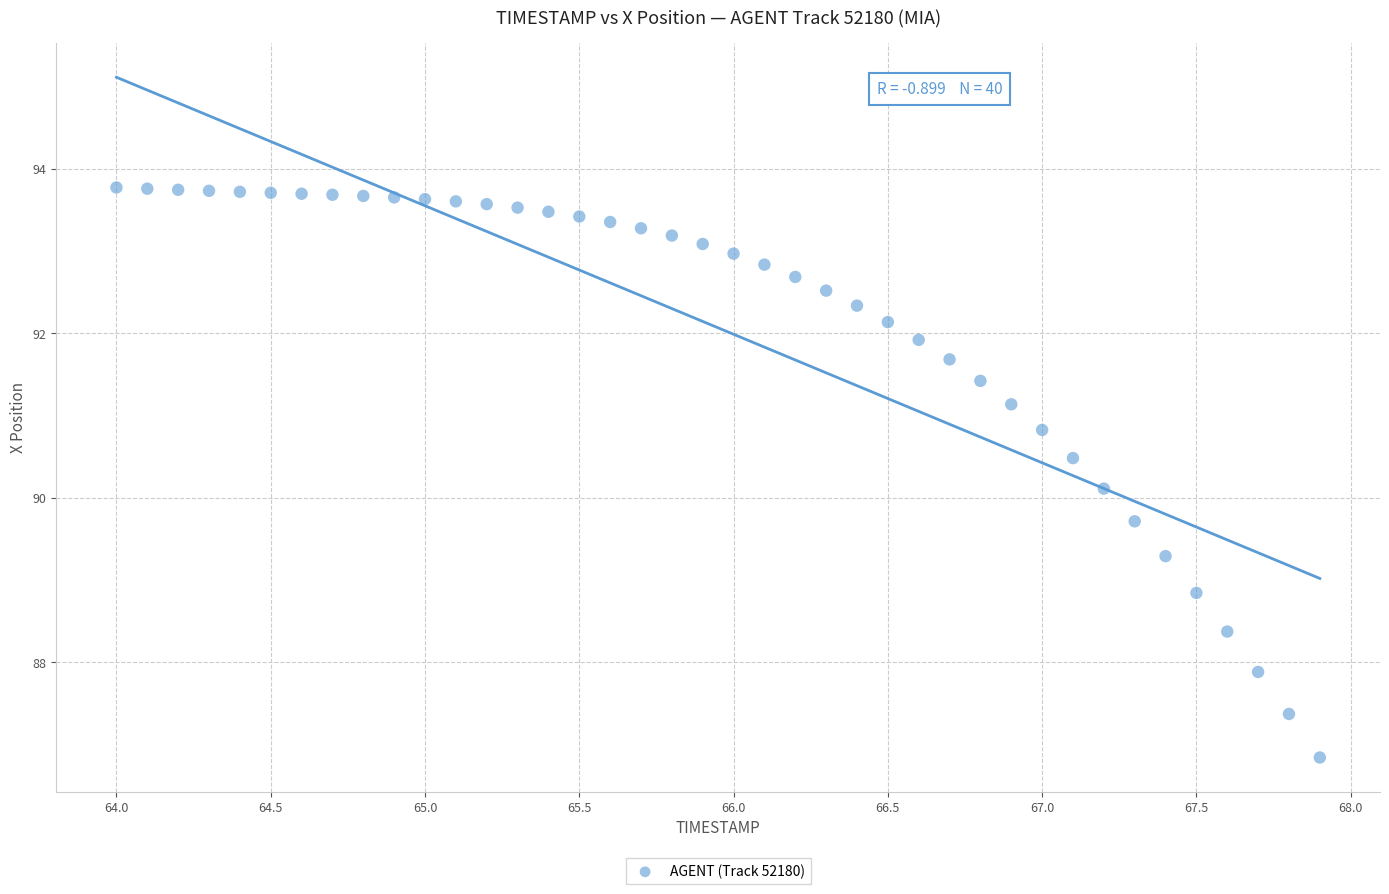

What is the range of X values (max minus min)?

3.9